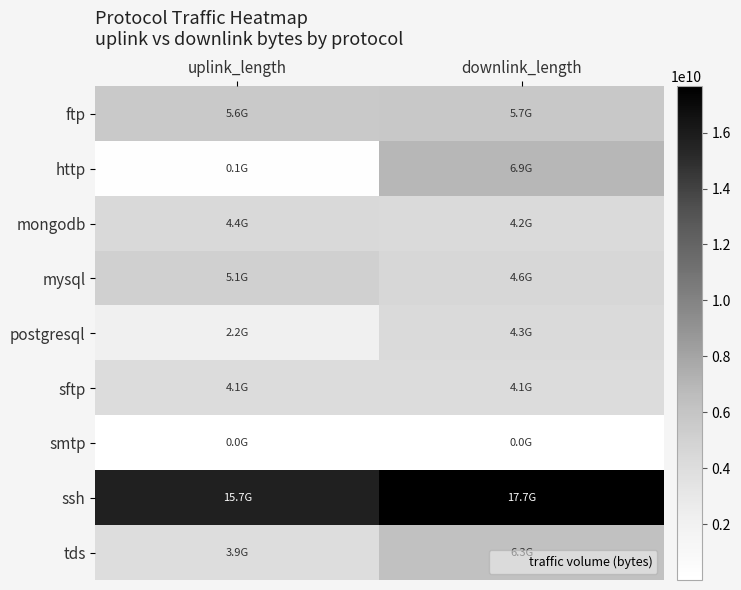

Rank the series by their maximum value, from highest to lowest.

ssh, http, tds, ftp, mysql, mongodb, postgresql, sftp, smtp